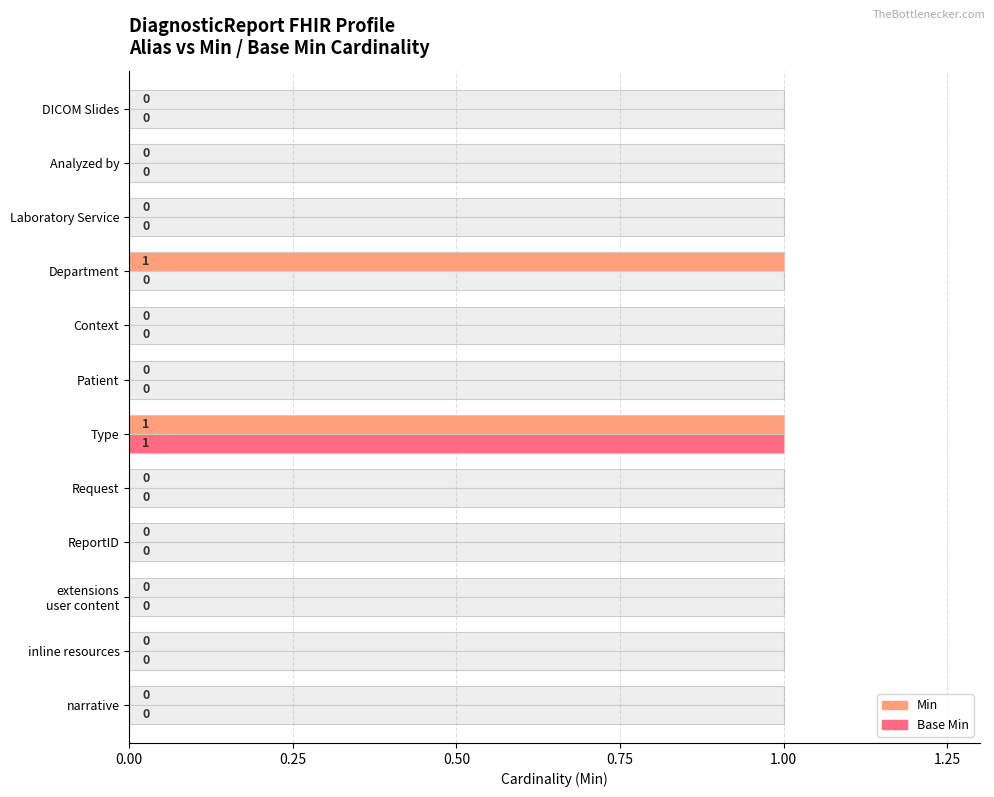

Are the bars horizontal?

Yes